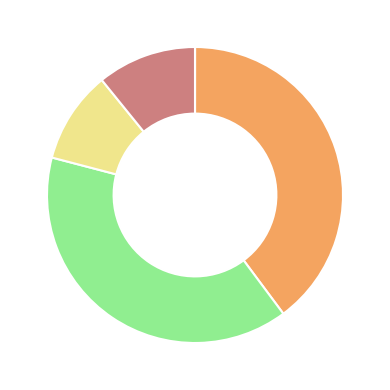

Does any single category account for the majority?

No